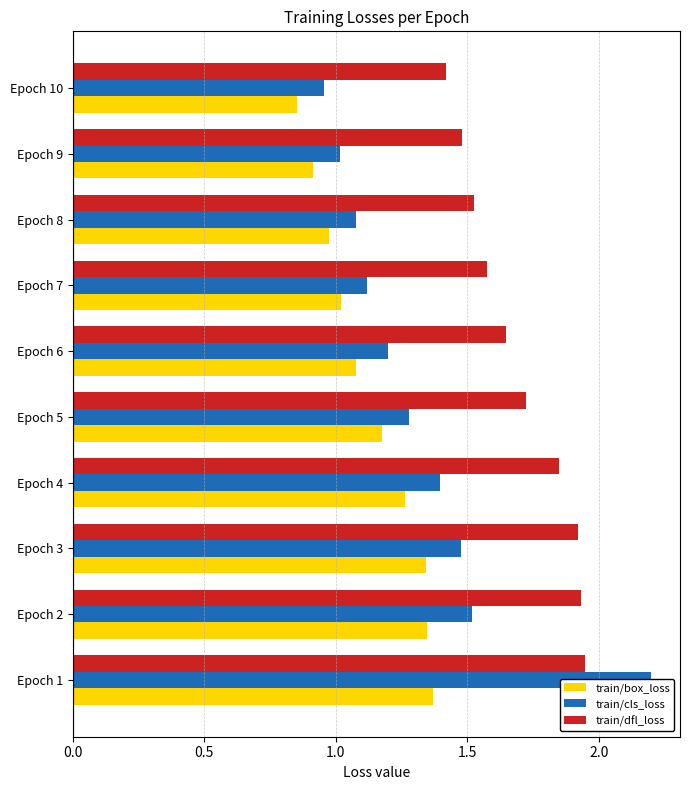

What is the difference between the second highest and second lowest values in the train/cls_loss series?

0.5